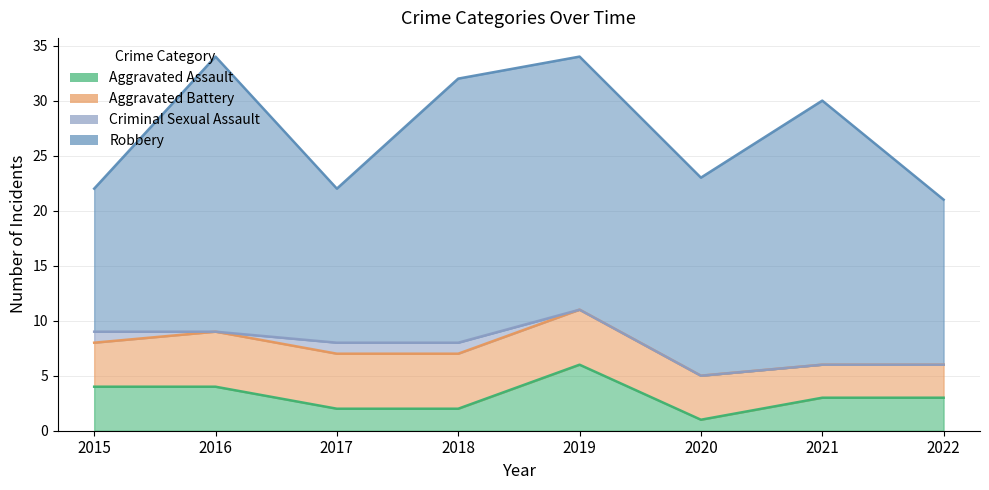

Reading left to right, what are all the values shown in this chart?

Aggravated Assault: 2015=4	2016=4	2017=2	2018=2	2019=6	2020=1	2021=3	2022=3
Aggravated Battery: 2015=4	2016=5	2017=5	2018=5	2019=5	2020=4	2021=3	2022=3
Criminal Sexual Assault: 2015=1	2016=0	2017=1	2018=1	2019=0	2020=0	2021=0	2022=0
Robbery: 2015=13	2016=25	2017=14	2018=24	2019=23	2020=18	2021=24	2022=15